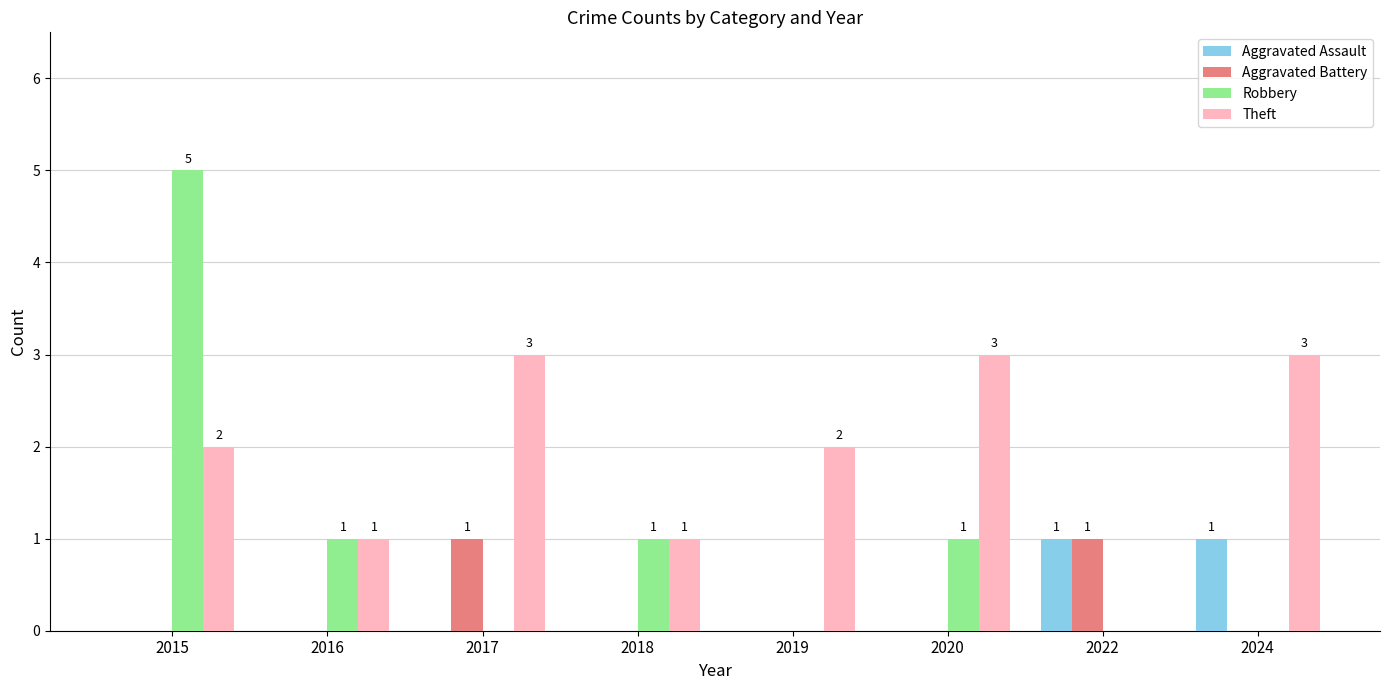

Which category has the highest value across all series?

2015